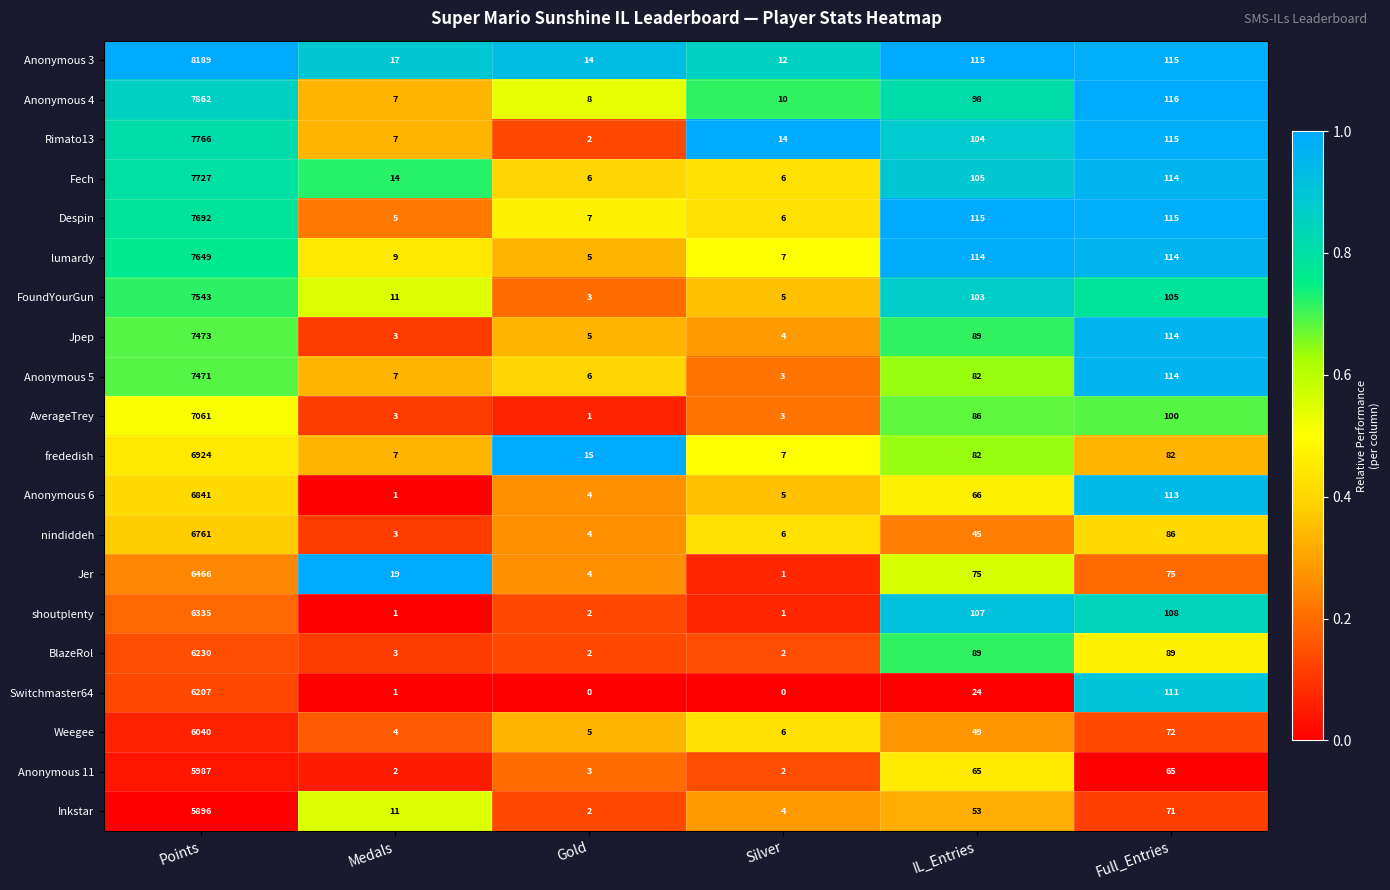

Which series has the widest spread of values?

Anonymous 3